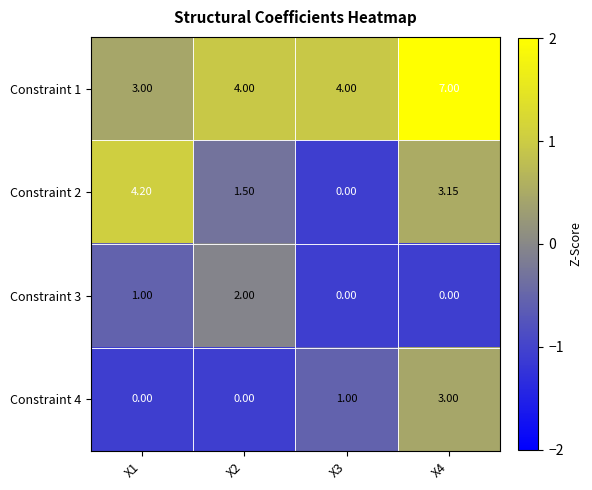

How many values in the Constraint 2 series exceed 3?

2